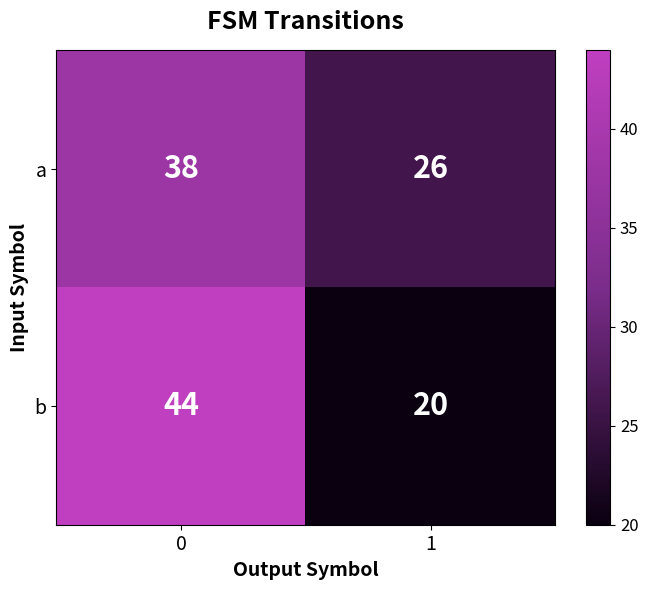

What is the minimum value shown in the chart?

20